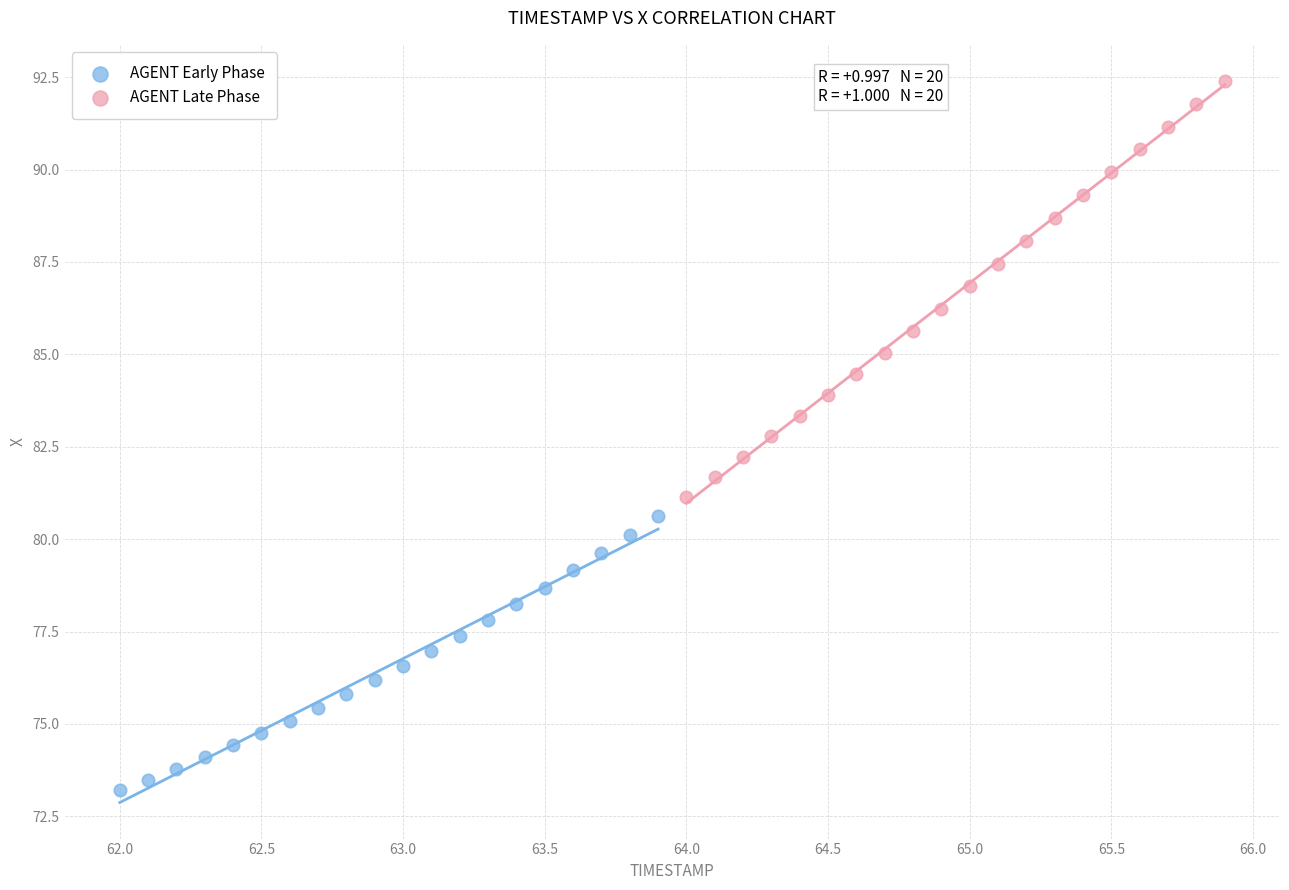

Which series has the largest Y range (max minus min)?

AGENT Late Phase